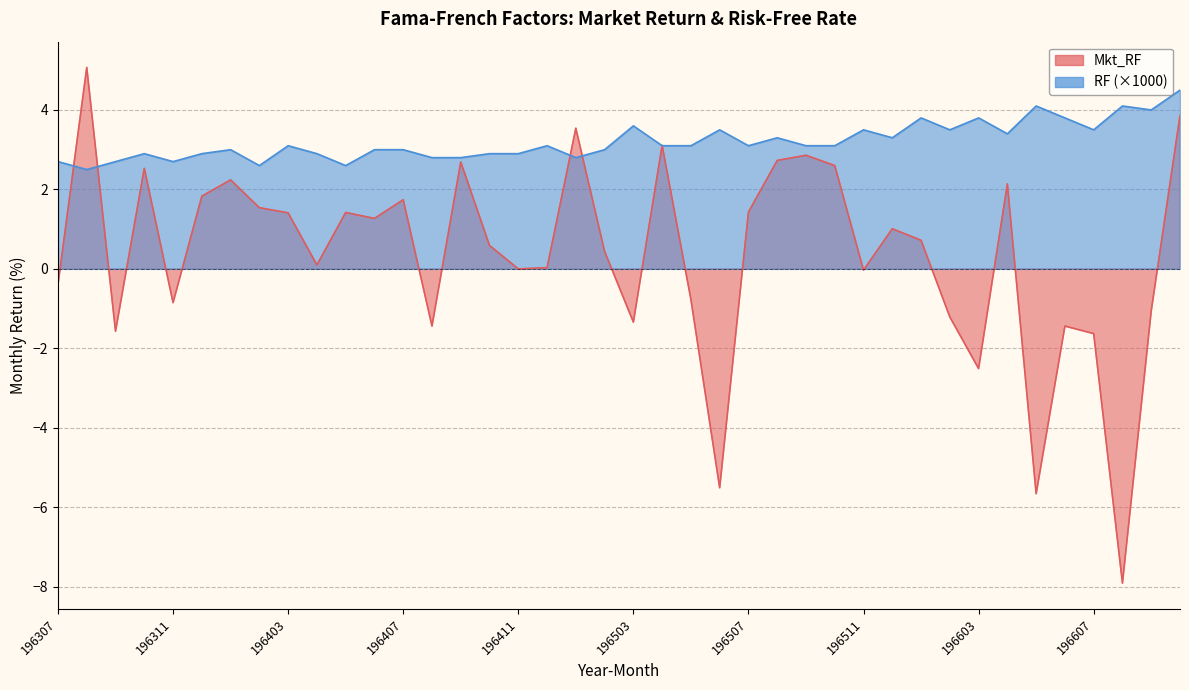

What is the average value of the Mkt_RF series?

0.3